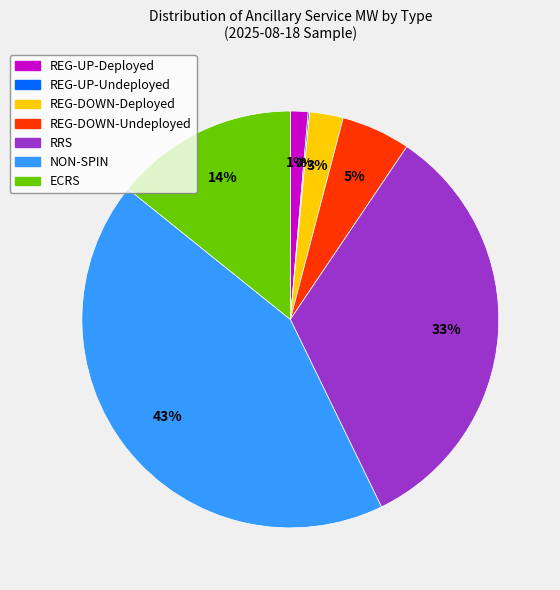

True or false: REG-UP-Deployed accounts for 11% of the total.

False